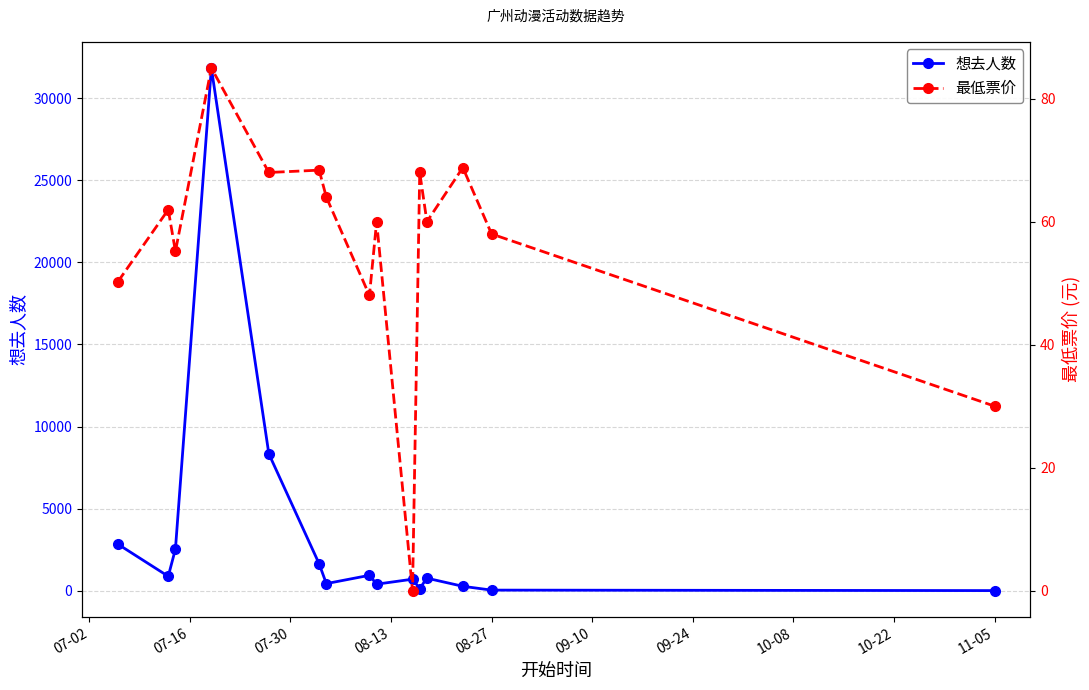

What is the maximum value for 想去人数?

31832